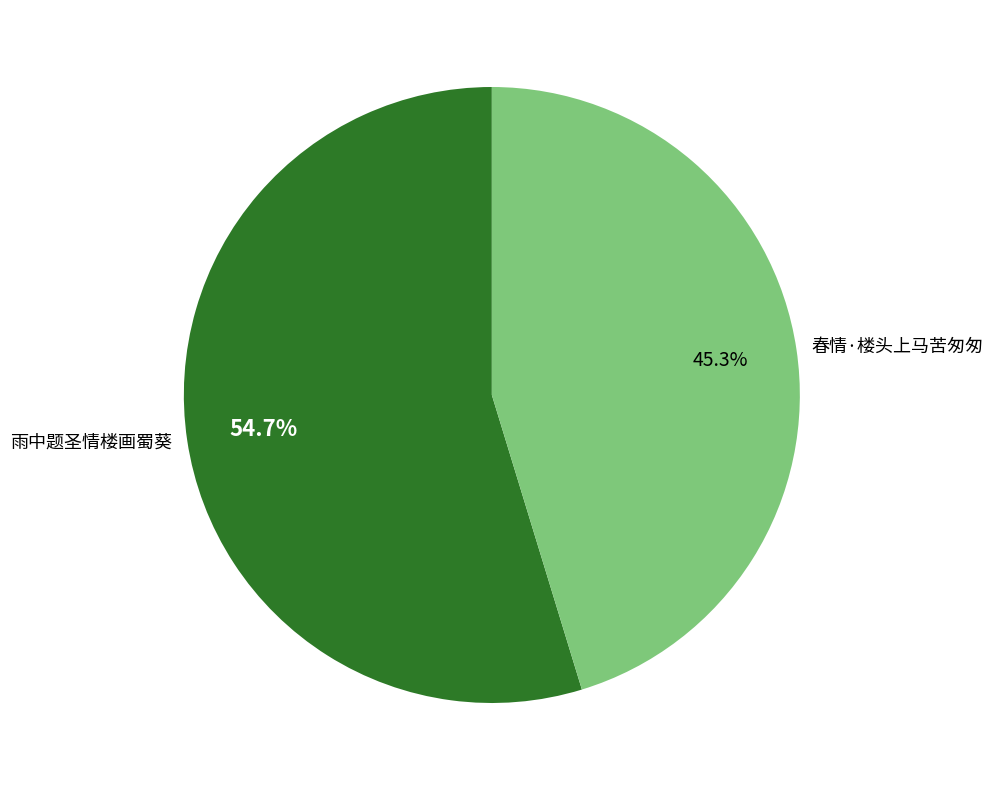

Is there a majority slice in this chart?

Yes